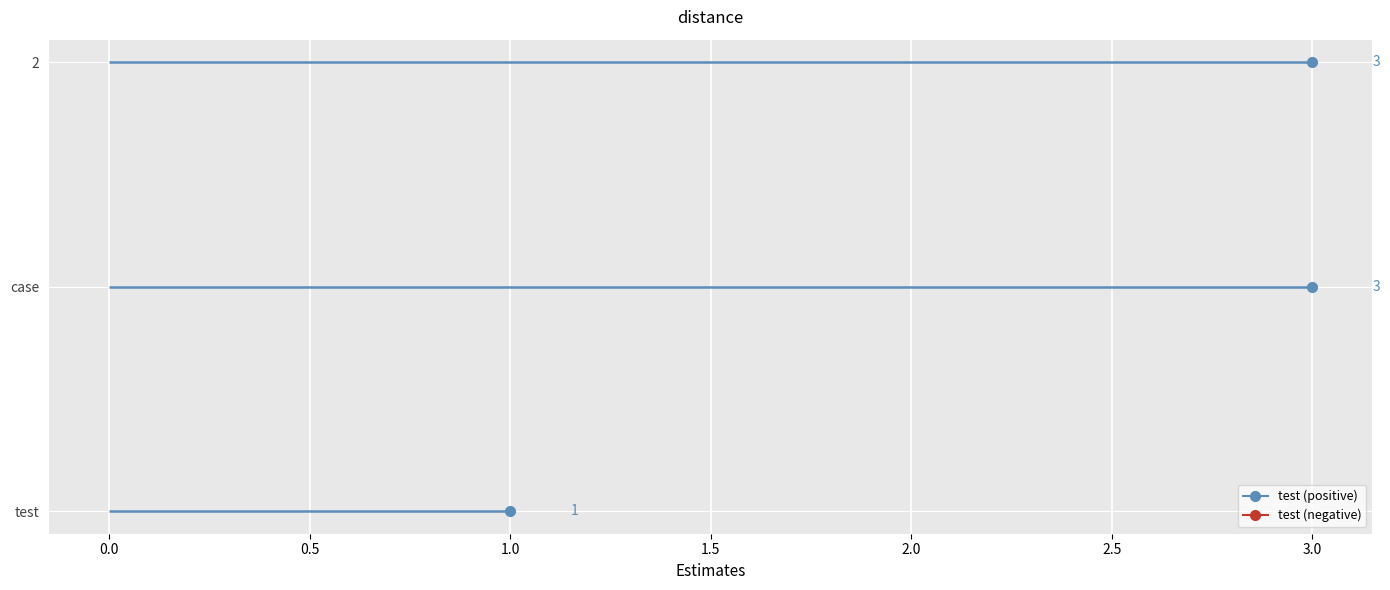

What is the difference between the values at case and test?

2